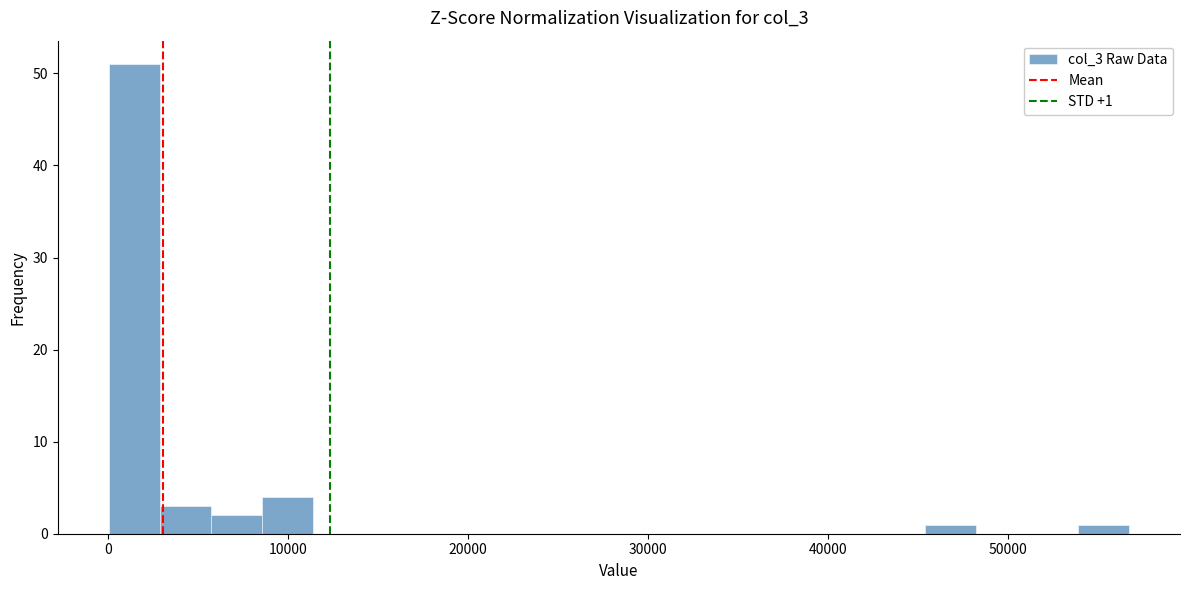

Read against the x-axis, roughly where is the centre of the tallest bar?

1000